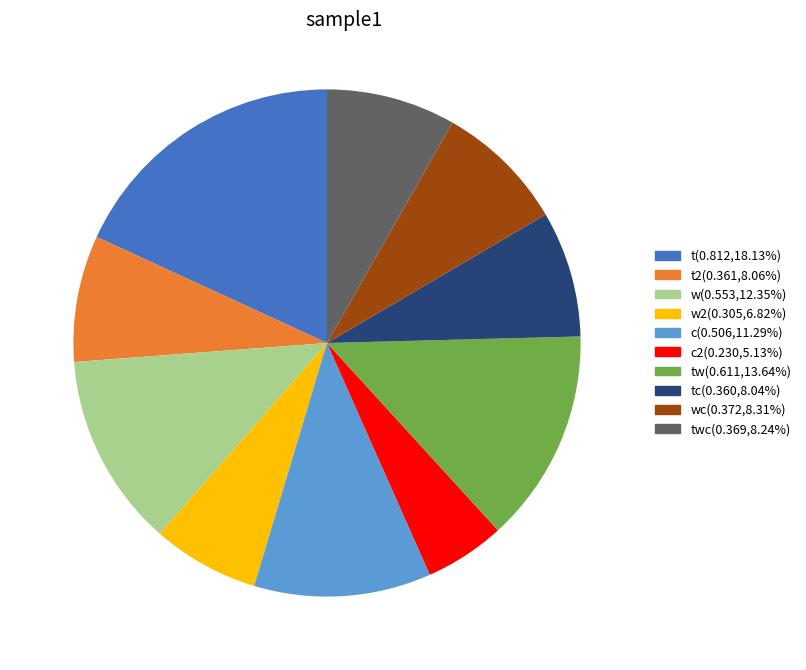

Is there a majority slice in this chart?

No